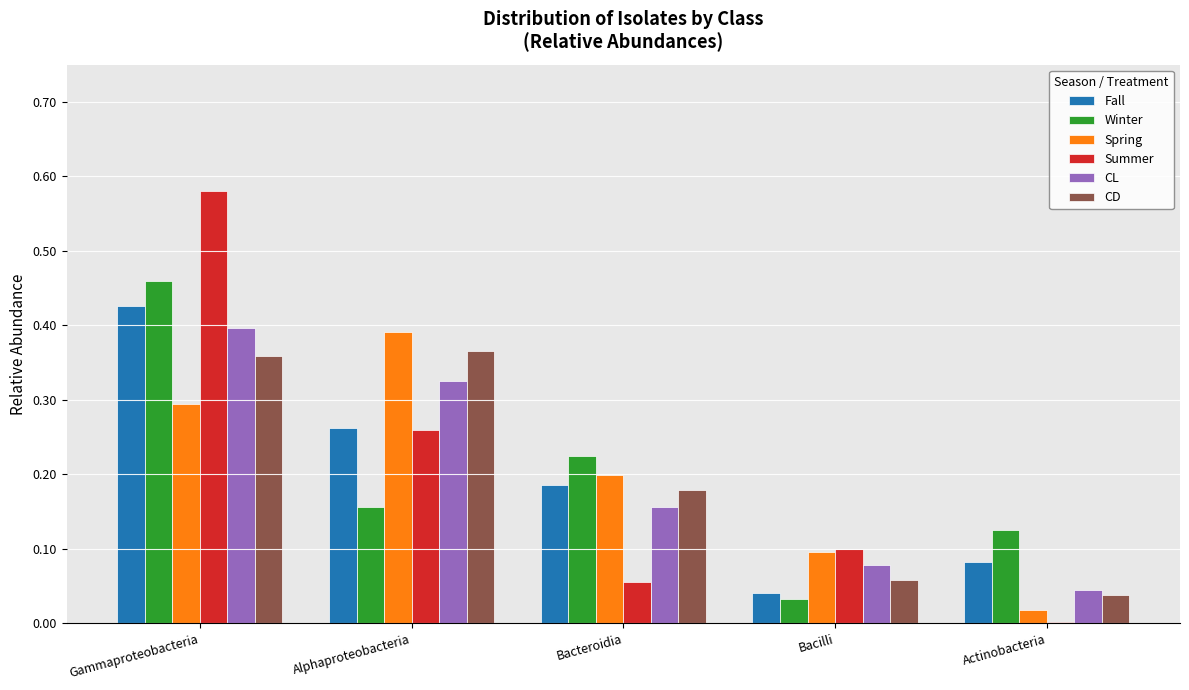

Which series has the largest range (max minus min)?

Summer